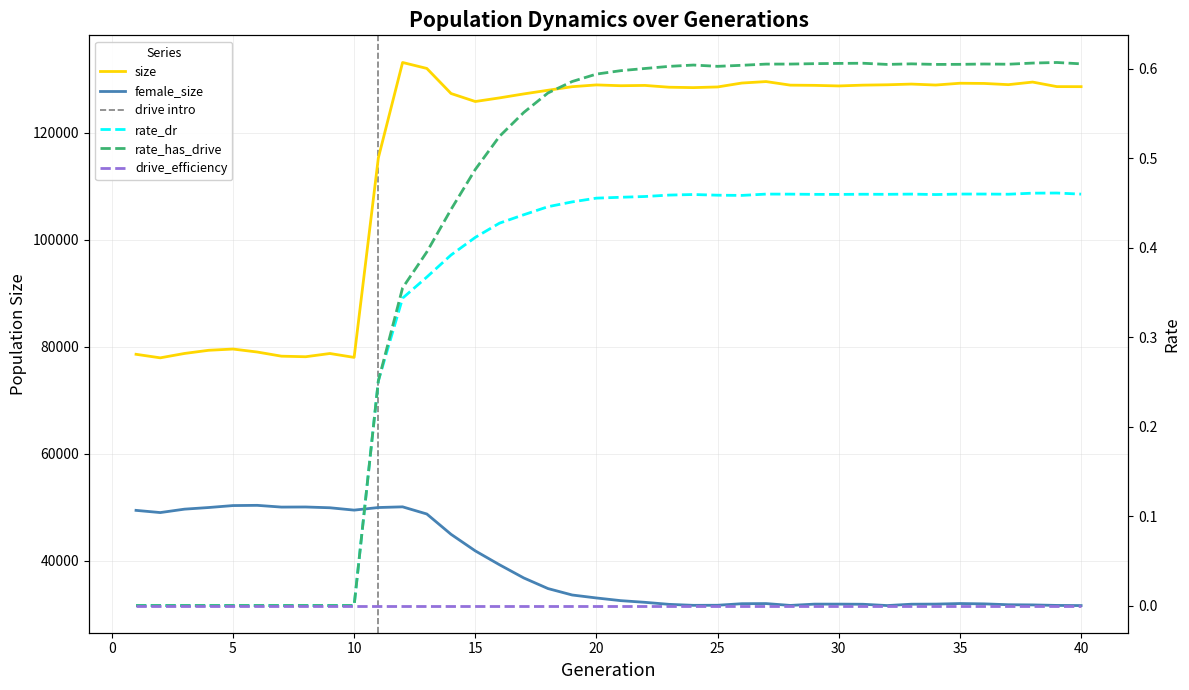

At which label does size reach its peak?

12